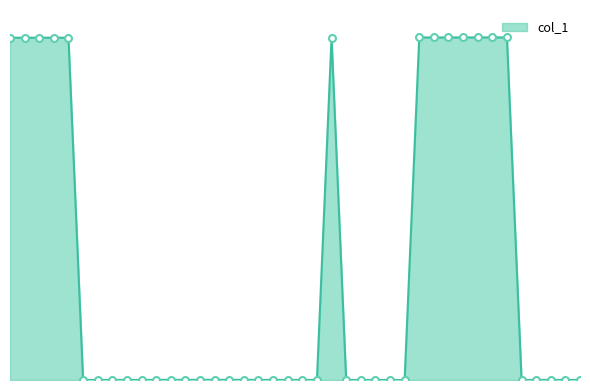

True or false: the data has more than 1 interior local peaks.

True